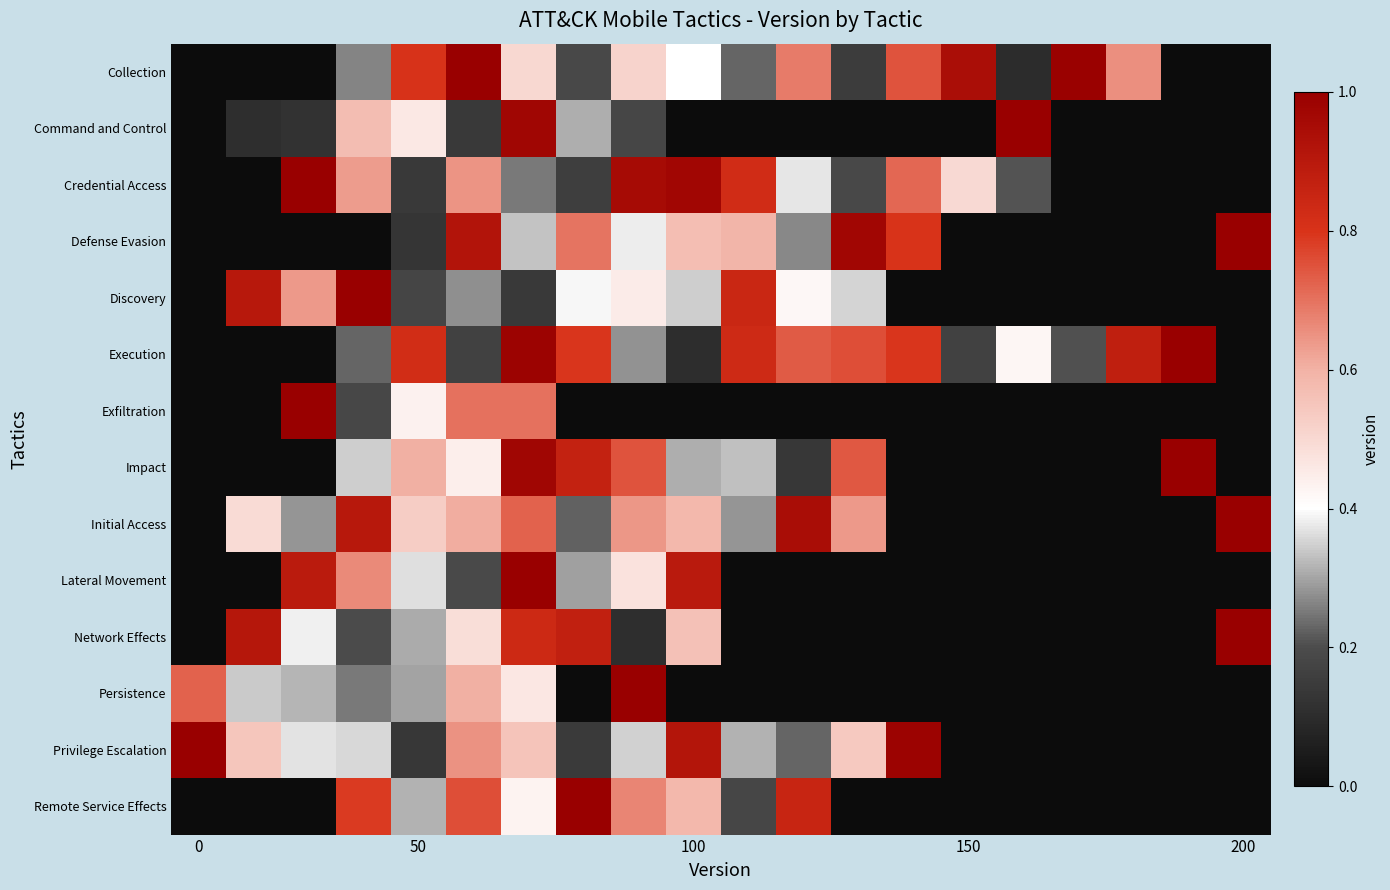

At how many categories does at least one series exceed 0?

20